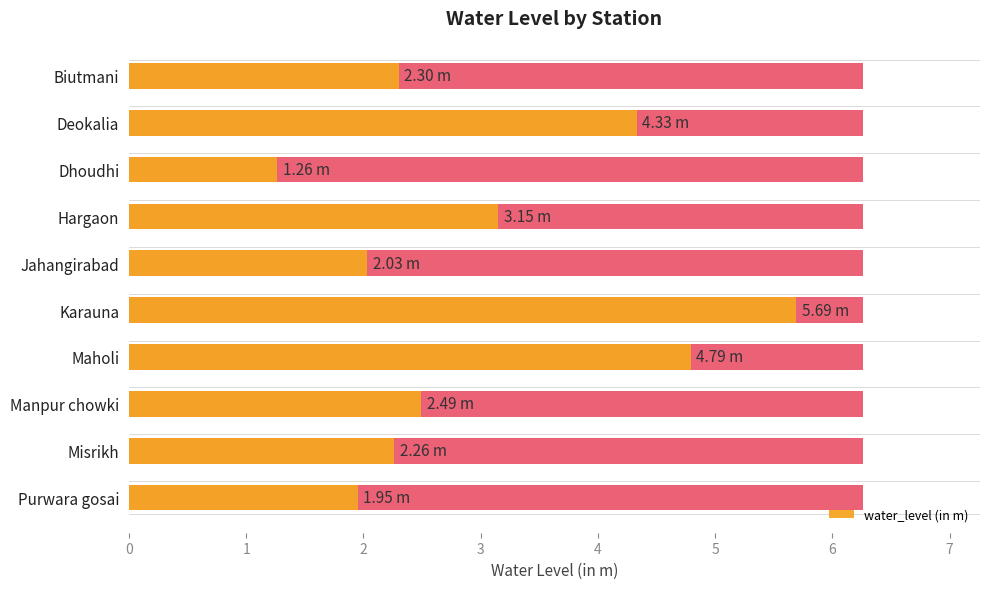

What is the value of the 2nd bar from the left?

4.3